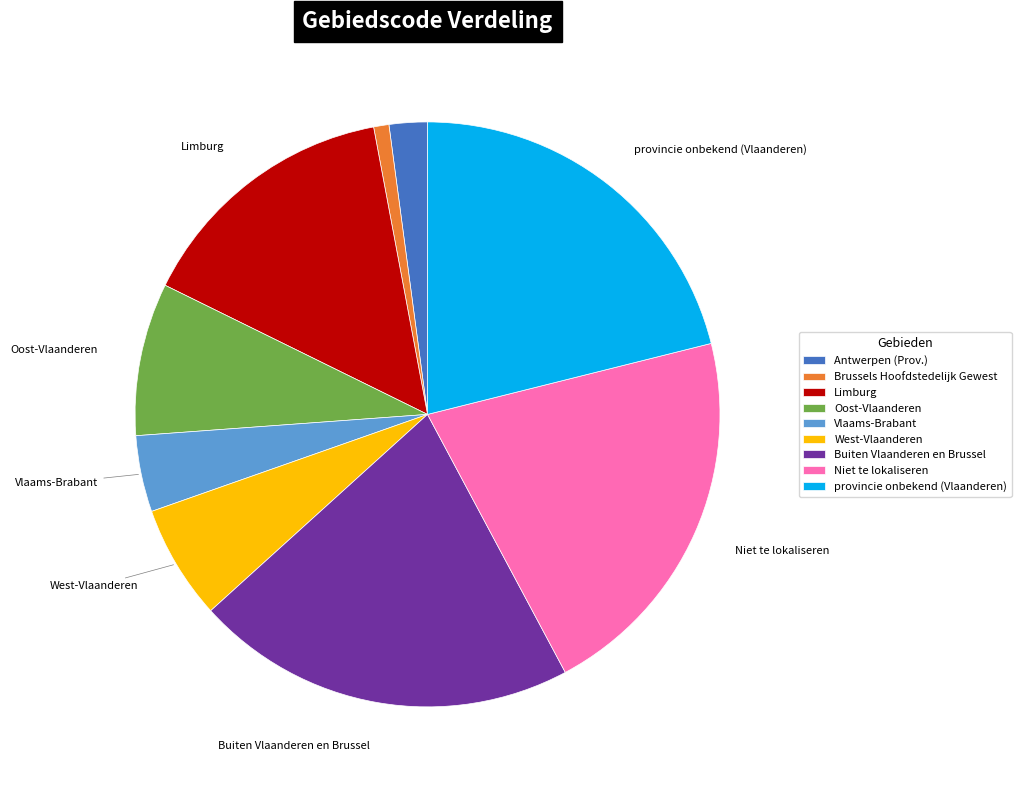

Does any single category account for the majority?

No